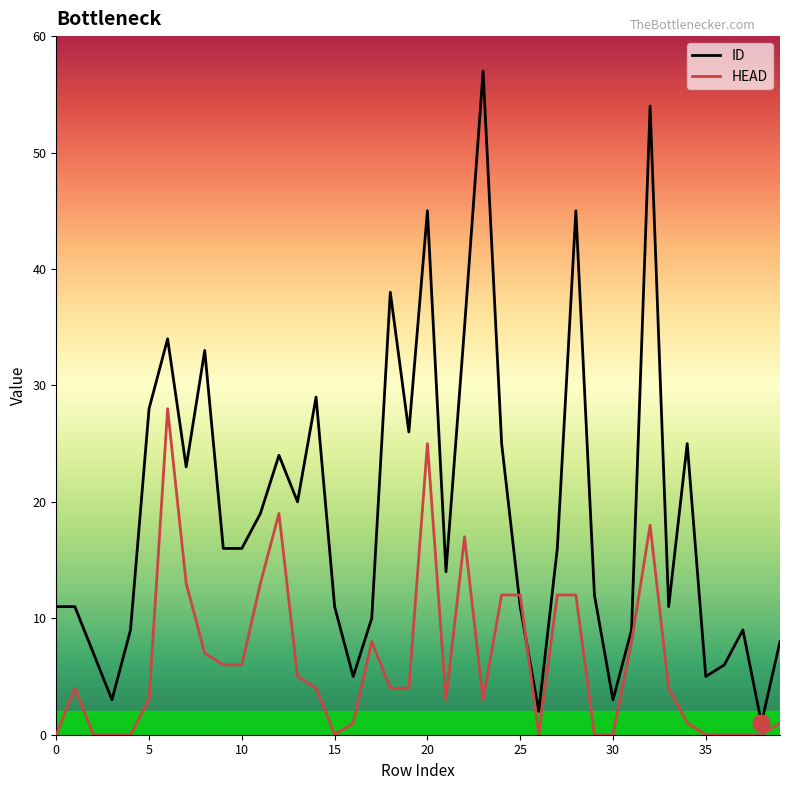

Where do ID and HEAD first cross each other?

24 and 25